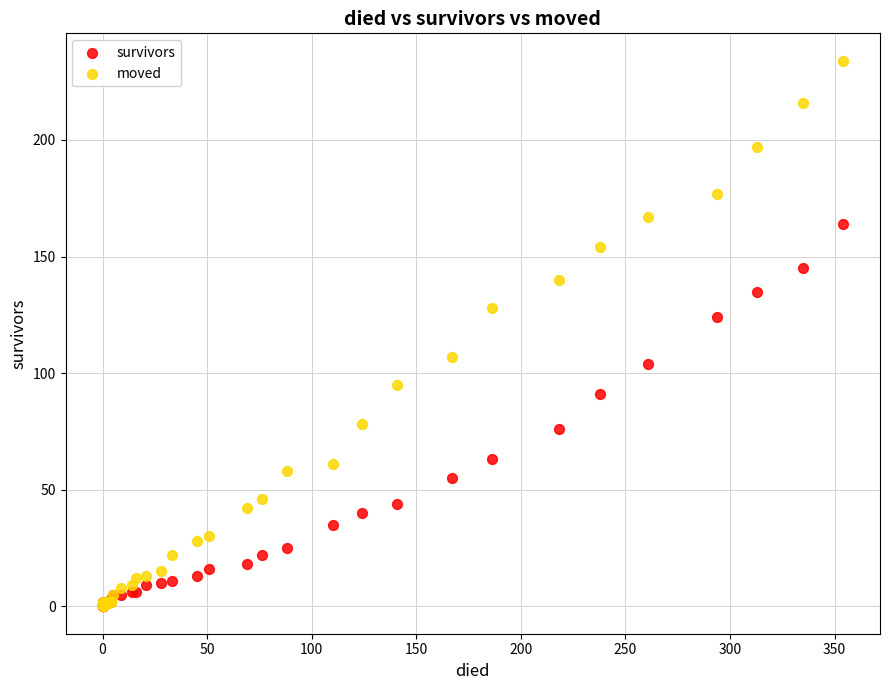

Which series has the widest spread of Y values?

moved